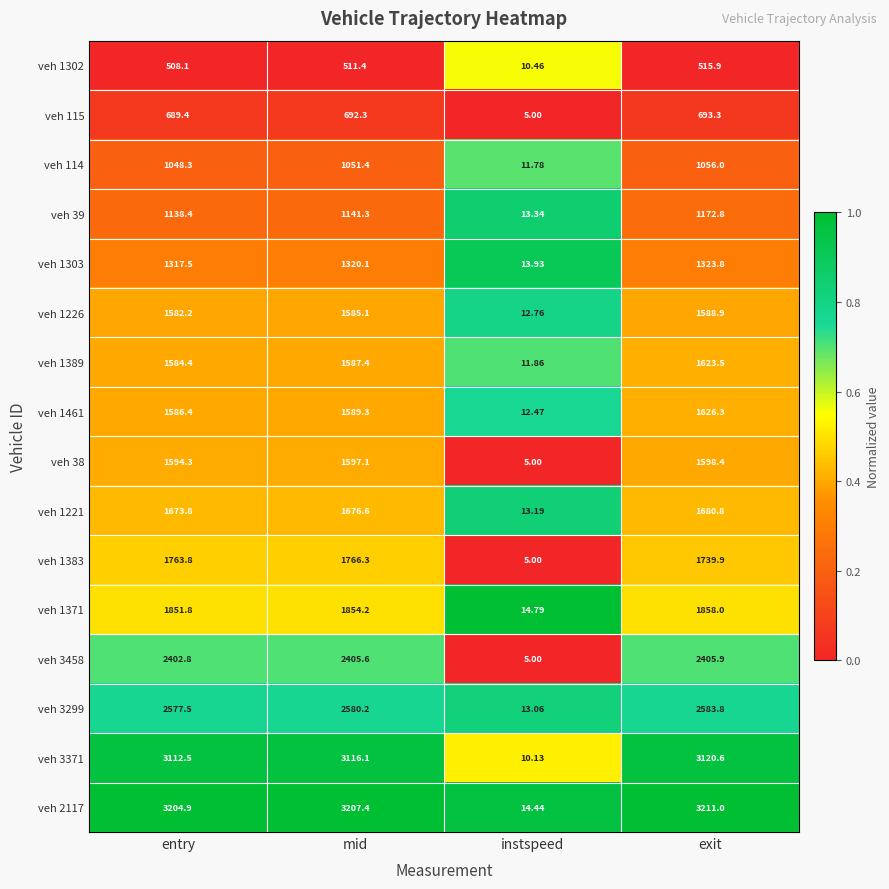

Is the value of veh 38 at mid greater than the value of veh 114 at instspeed?

Yes